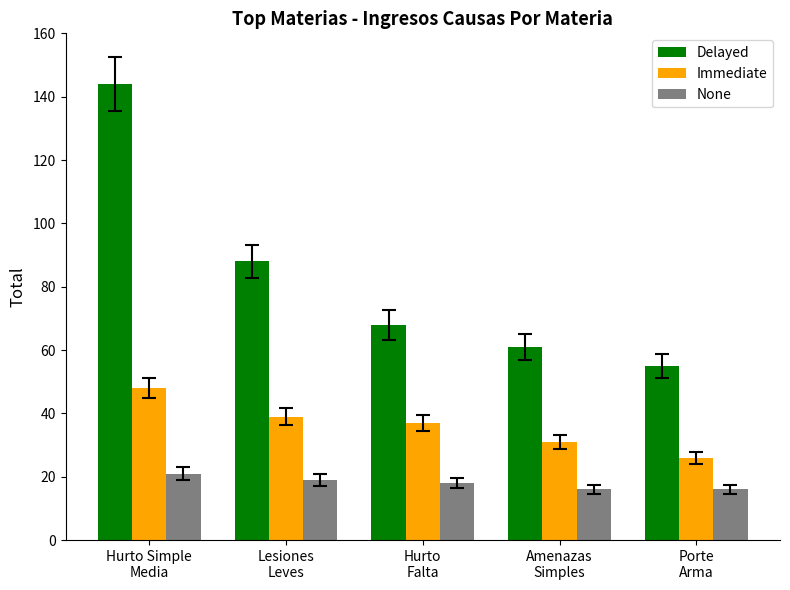

At which label does Delayed first exceed 68?

Hurto Simple
Media